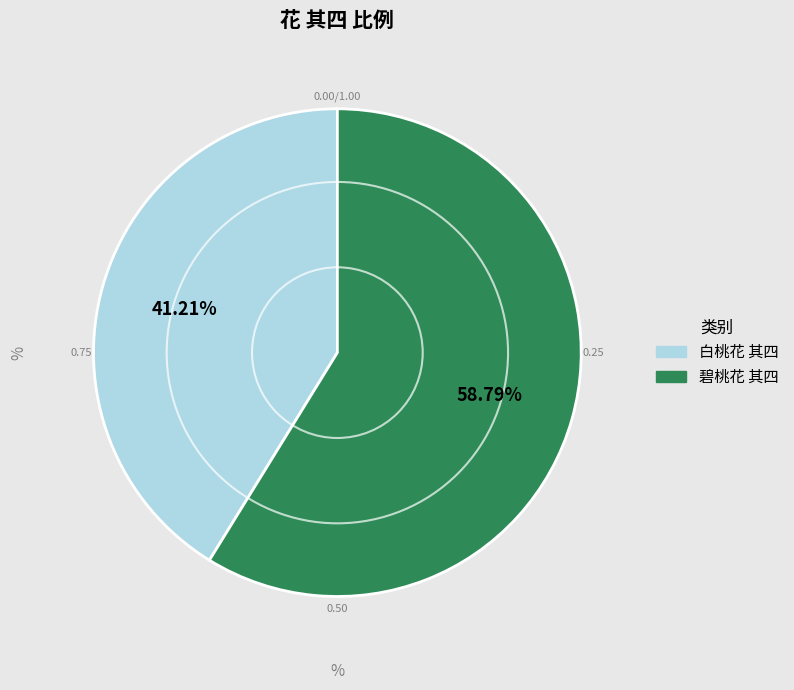

Is 白桃花 其四 the majority of the pie?

No